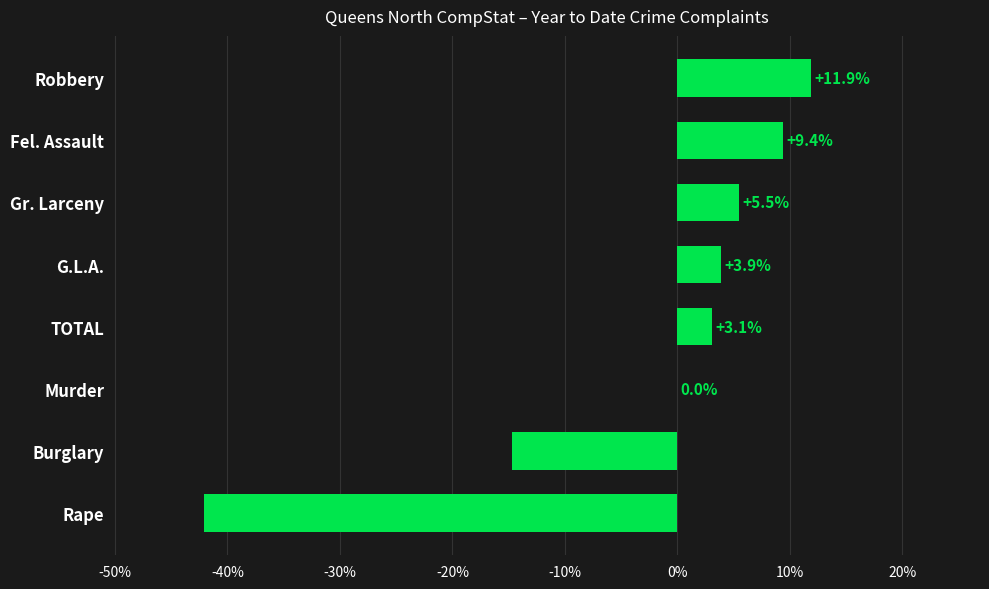

Which has a higher value, Burglary or TOTAL?

TOTAL